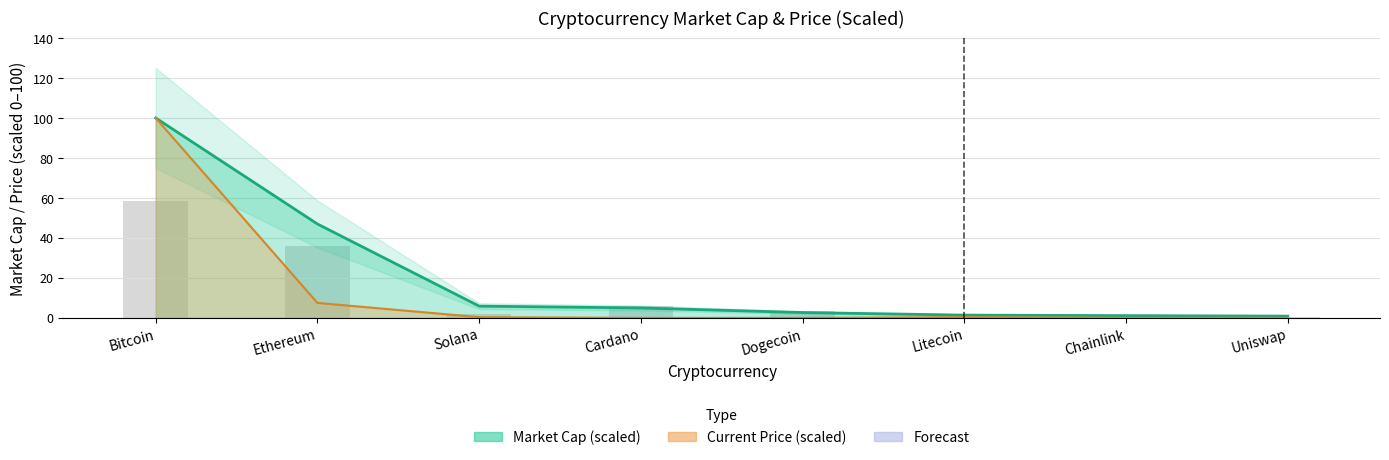

What is the label of the 8th bar from the right?

Bitcoin